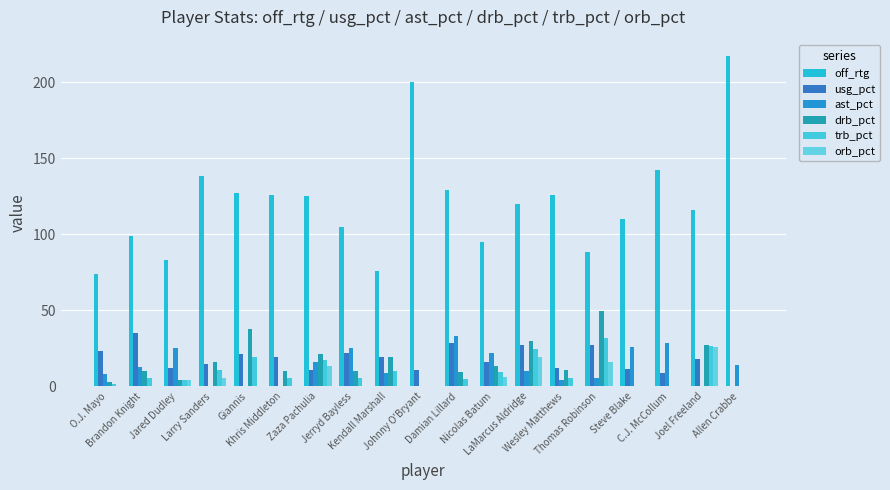

What is the difference between the maximum and second lowest values in the off_rtg series?

141.0